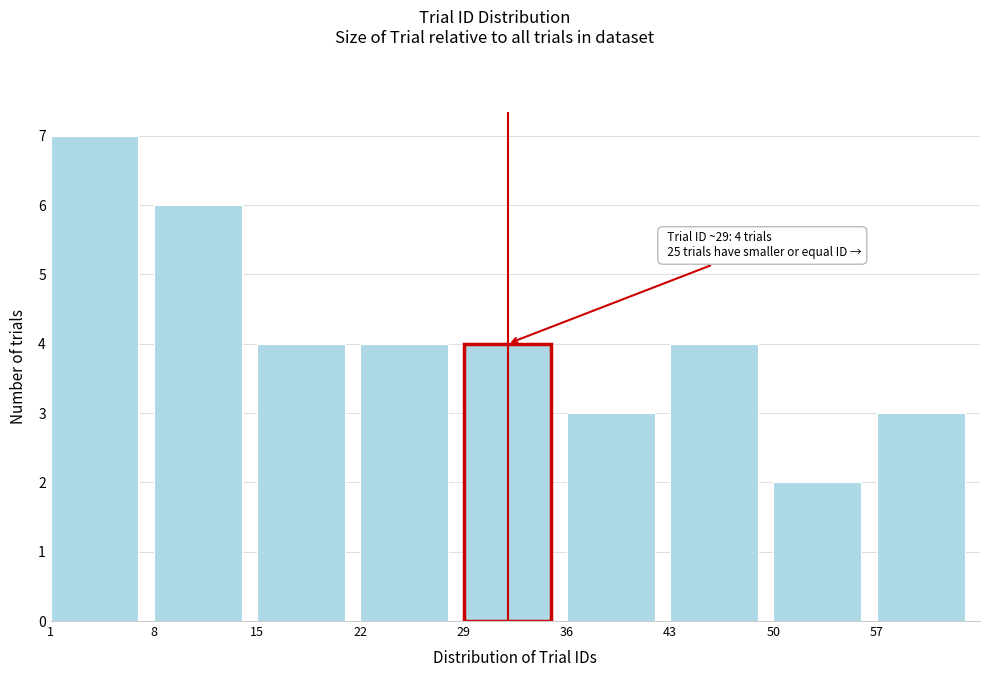

Over which range of the x-axis is the bar tallest?

1 to 8